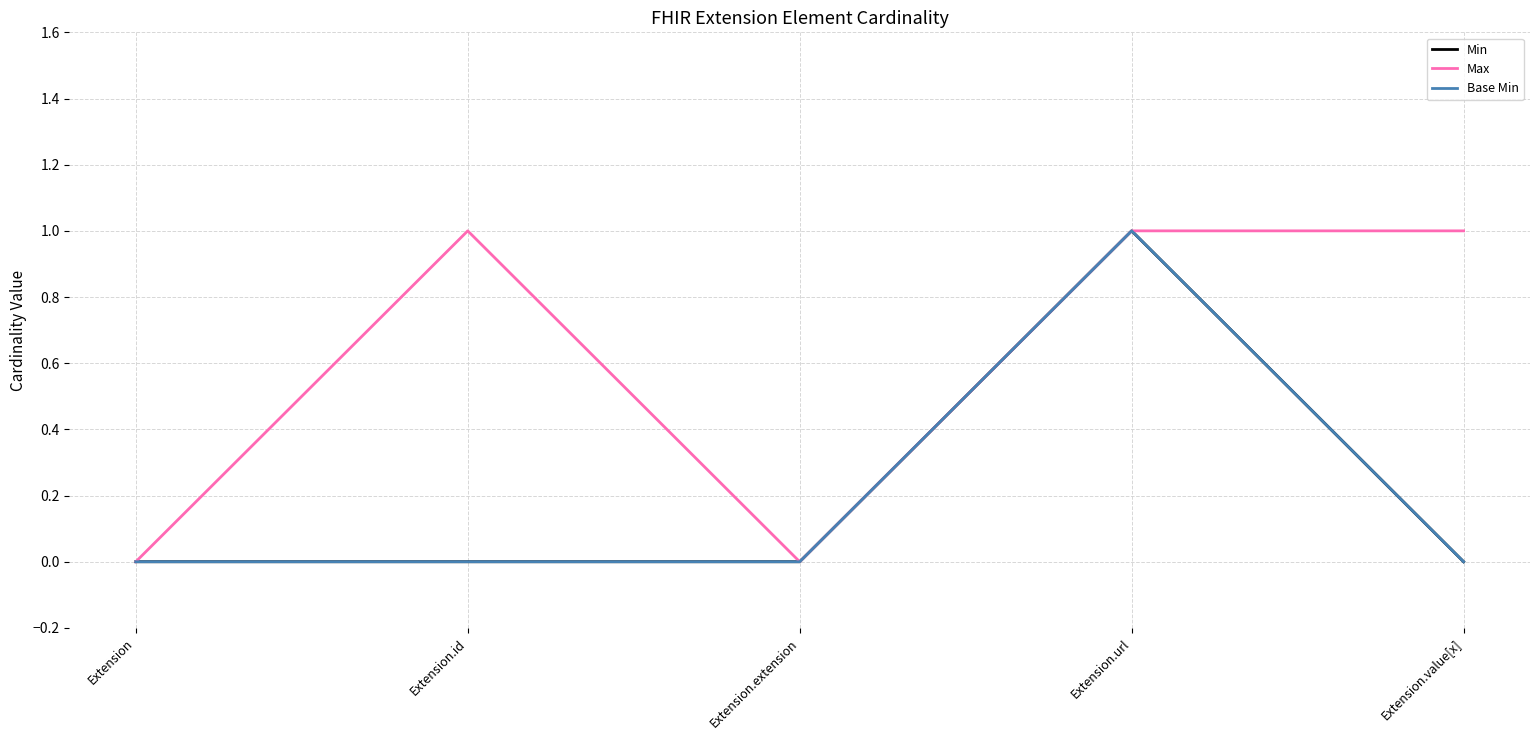

Is this an area chart (filled region under the line)?

No